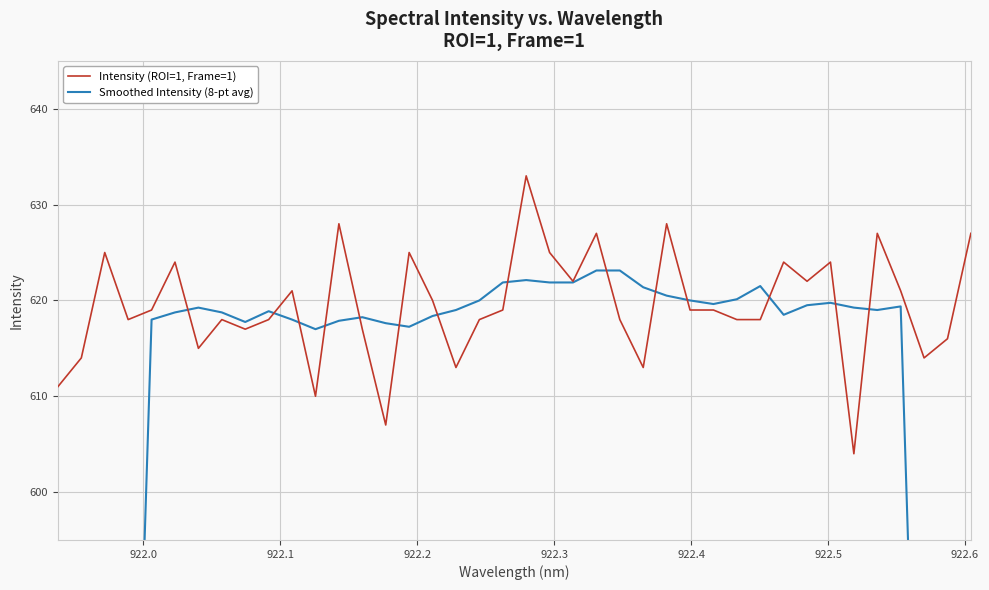

Reading left to right, transcribe all the data shown in this chart.

Intensity (ROI=1, Frame=1): 611.0	614.0	625.0	618.0	619.0	624.0	615.0	618.0	617.0	618.0	621.0	610.0	628.0	617.0	607.0	625.0	620.0	613.0	618.0	619.0	633.0	625.0	622.0	627.0	618.0	613.0	628.0	619.0	619.0	618.0	618.0	624.0	622.0	624.0	604.0	627.0	621.0	614.0	616.0	627.0
Smoothed Intensity (8-pt avg): 308.5	385.9	463.9	540.8	618.0	618.8	619.2	618.8	617.8	618.9	618.0	617.0	617.9	618.2	617.6	617.2	618.4	619.0	620.0	621.9	622.1	621.9	621.9	623.1	623.1	621.4	620.5	620.0	619.6	620.1	621.5	618.5	619.5	619.8	619.2	619.0	619.4	541.6	463.6	388.1